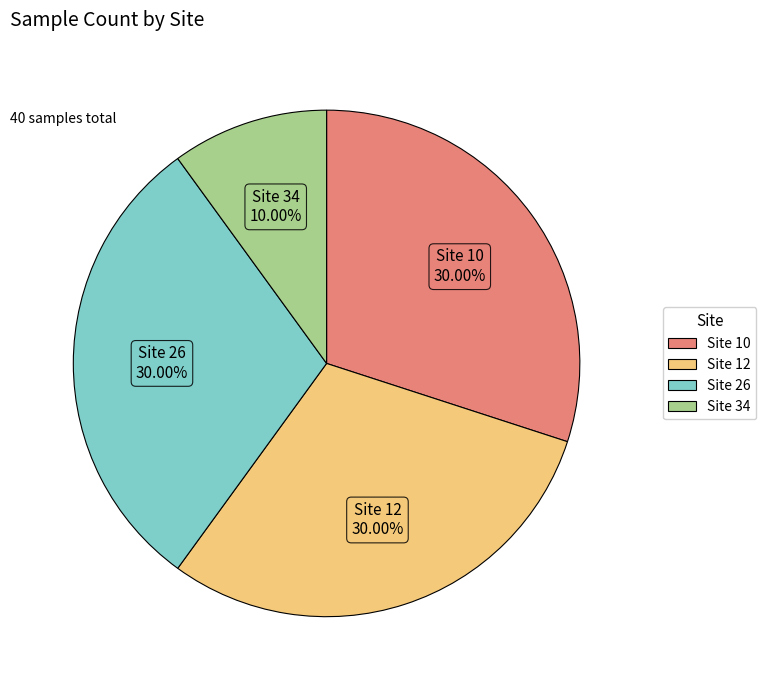

To the nearest percent, what percentage of the pie is Site 34?

10%